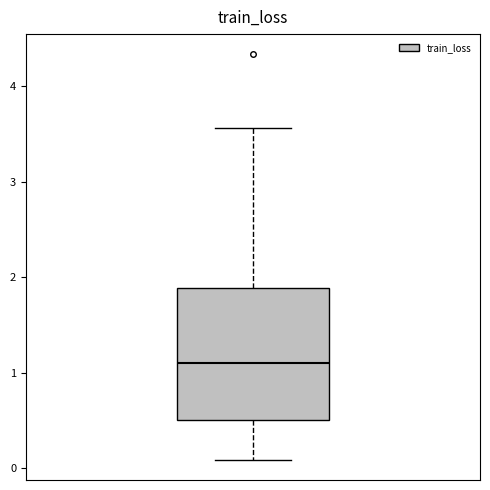

Transcribe this box plot: give where the median line is, the range the box spans, and where the two whiskers end, as read against the y-axis. The values are not printed on the chart, so give them approximately, as read against the axis.

median 1.1, box 0.5 to 1.9, whiskers 0.1 to 3.6